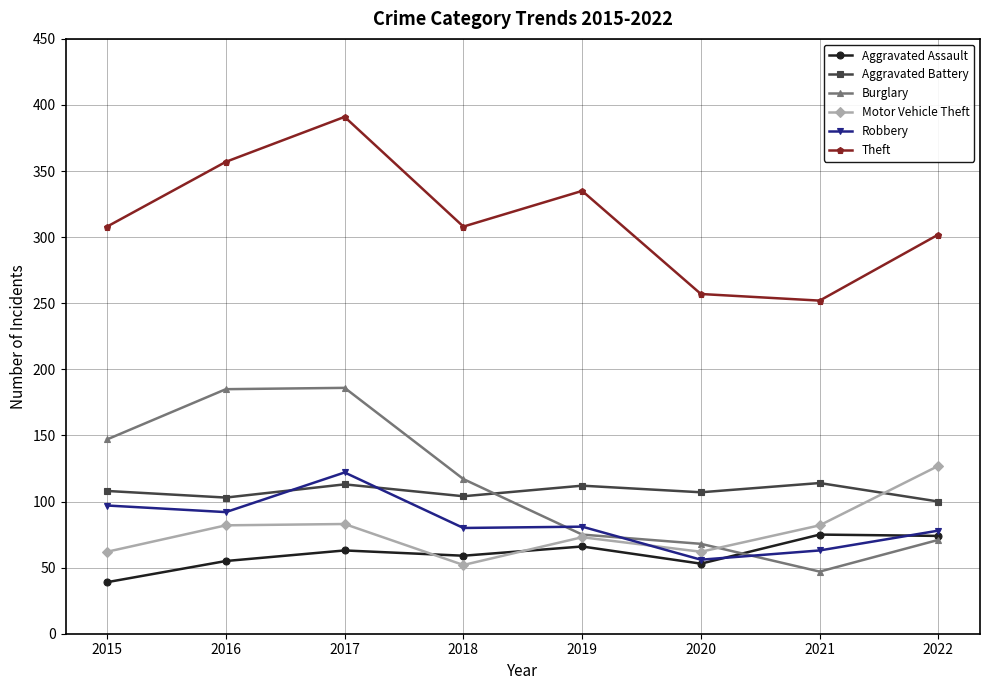

True or false: Theft has a value of 475 at 2022.

False